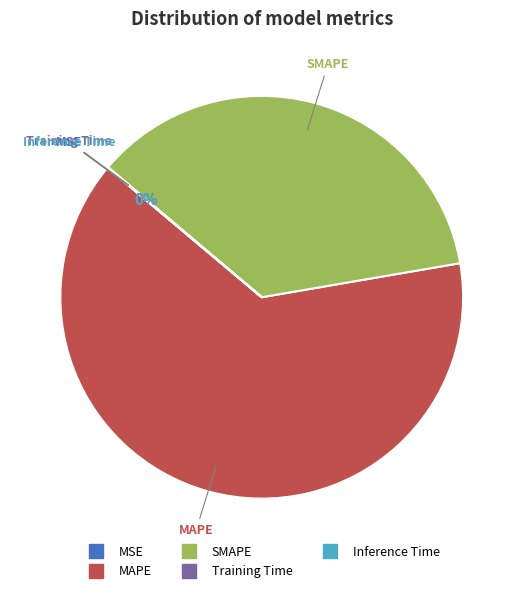

What is the majority slice?

MAPE